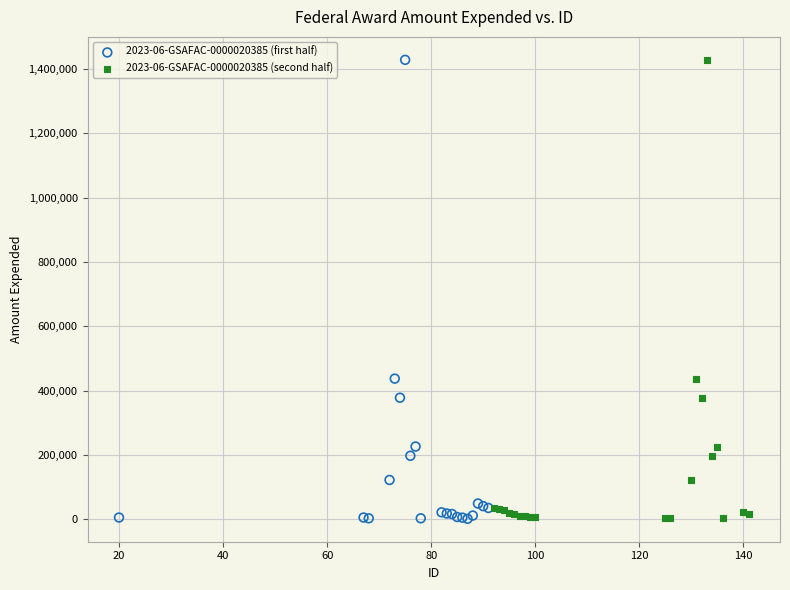

What are all the series names shown in the legend?

2023-06-GSAFAC-0000020385 (first half), 2023-06-GSAFAC-0000020385 (second half)